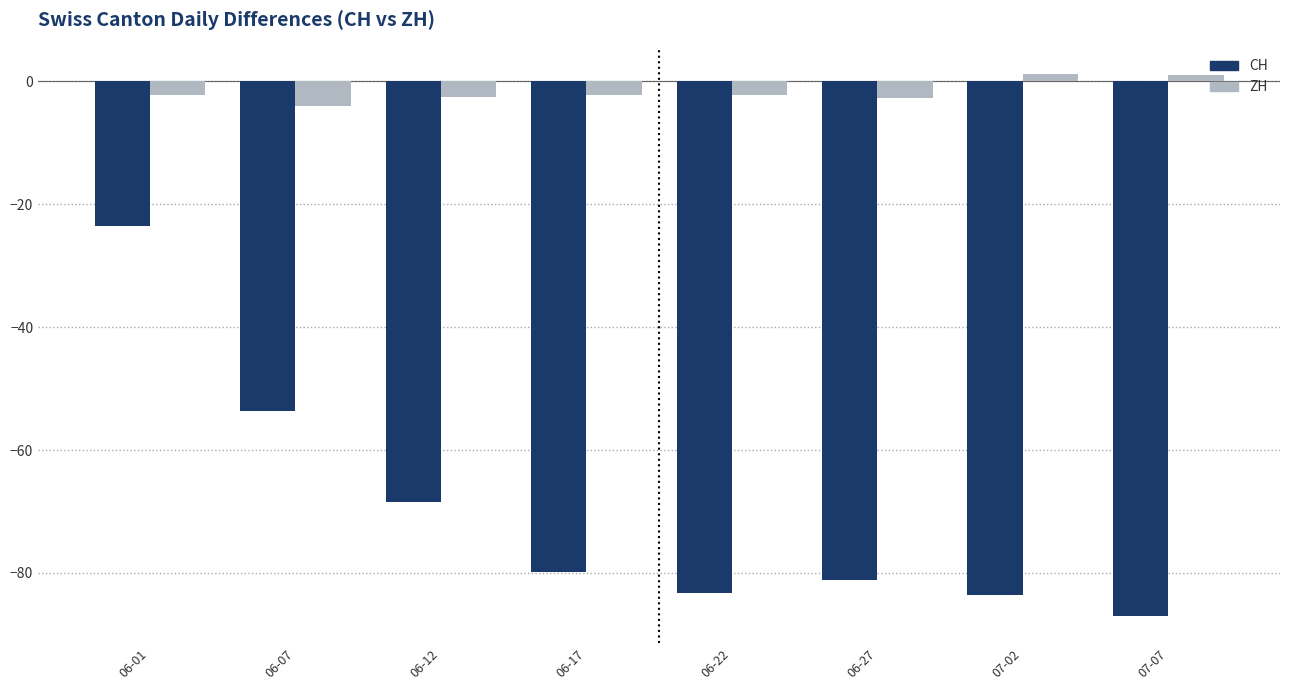

How many bars are there in each group?

2